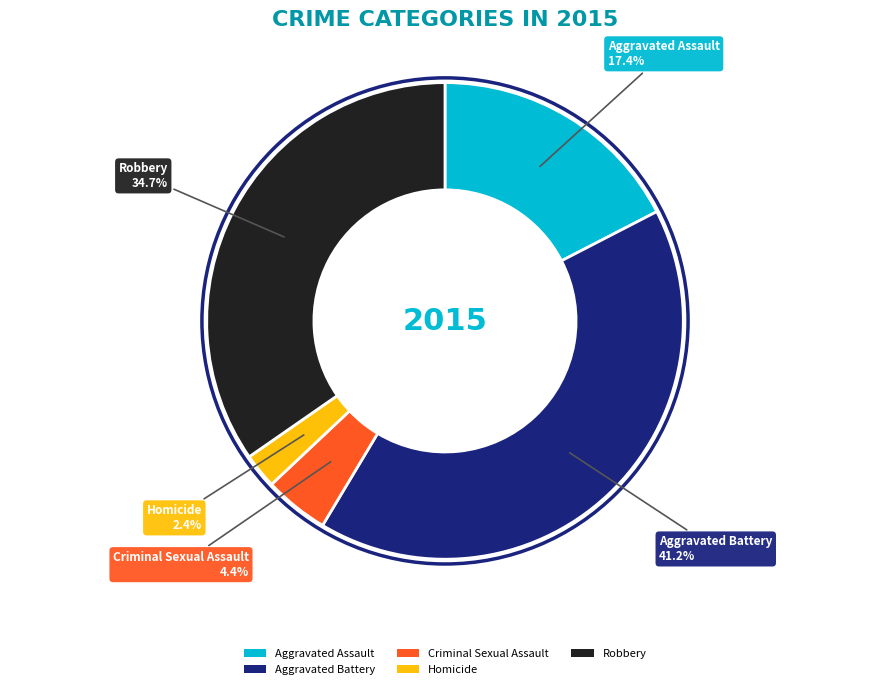

To the nearest percent, what portion does Homicide represent?

2%